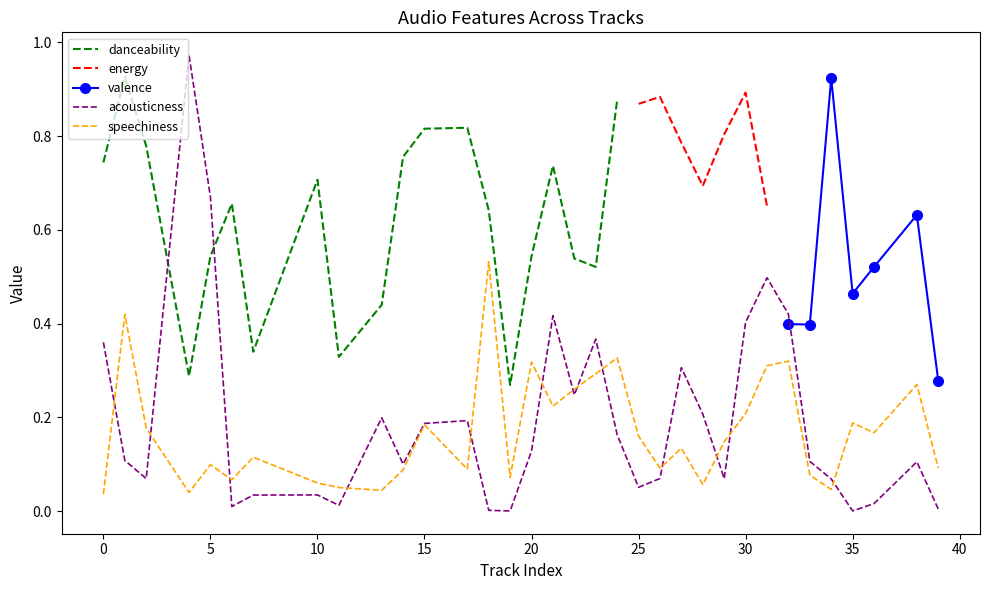

What is the maximum value for speechiness?

0.5